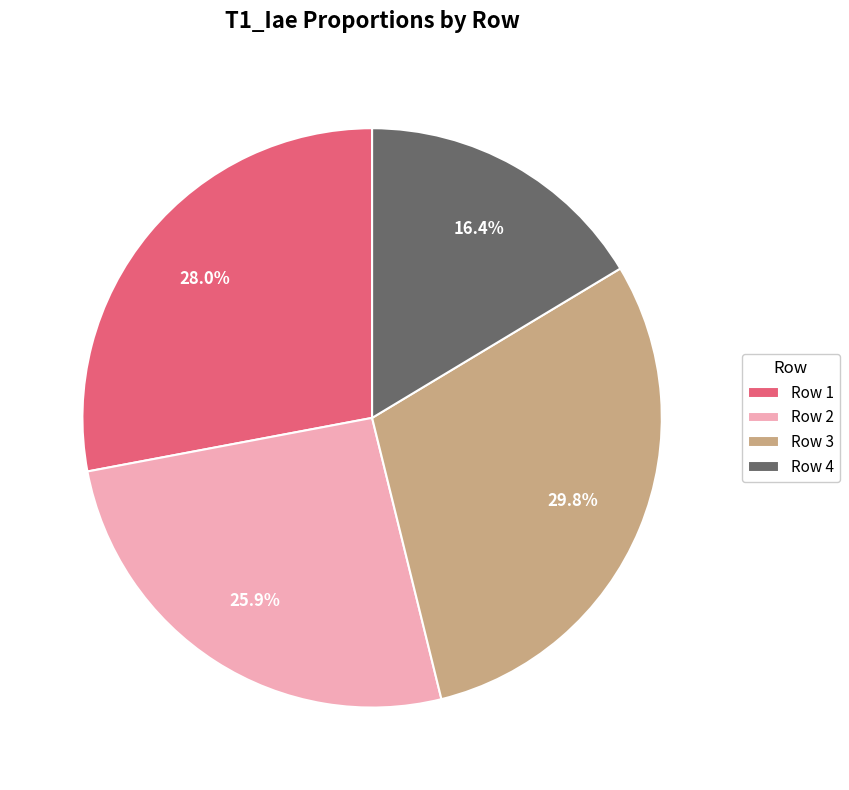

The Row 1 slice represents 28% of the pie. True or false?

True